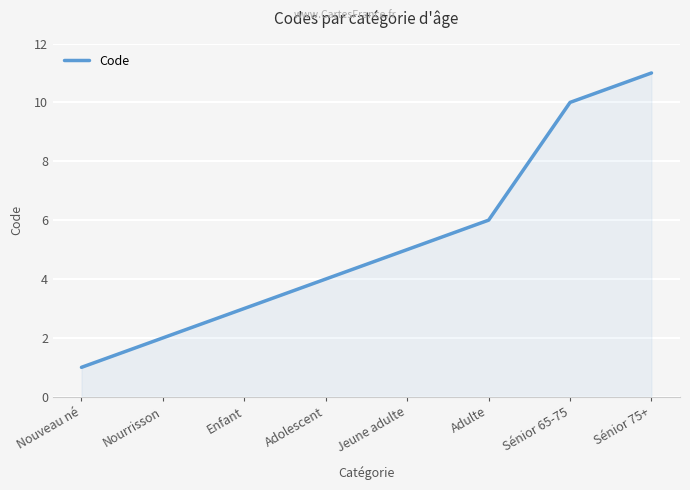

The value at Enfant is 3. True or false?

True